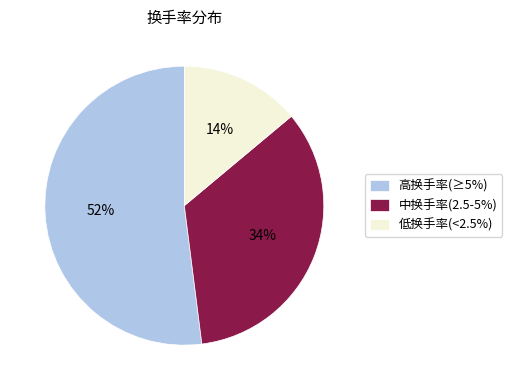

The 中换手率(2.5-5%) slice represents 42% of the pie. True or false?

False